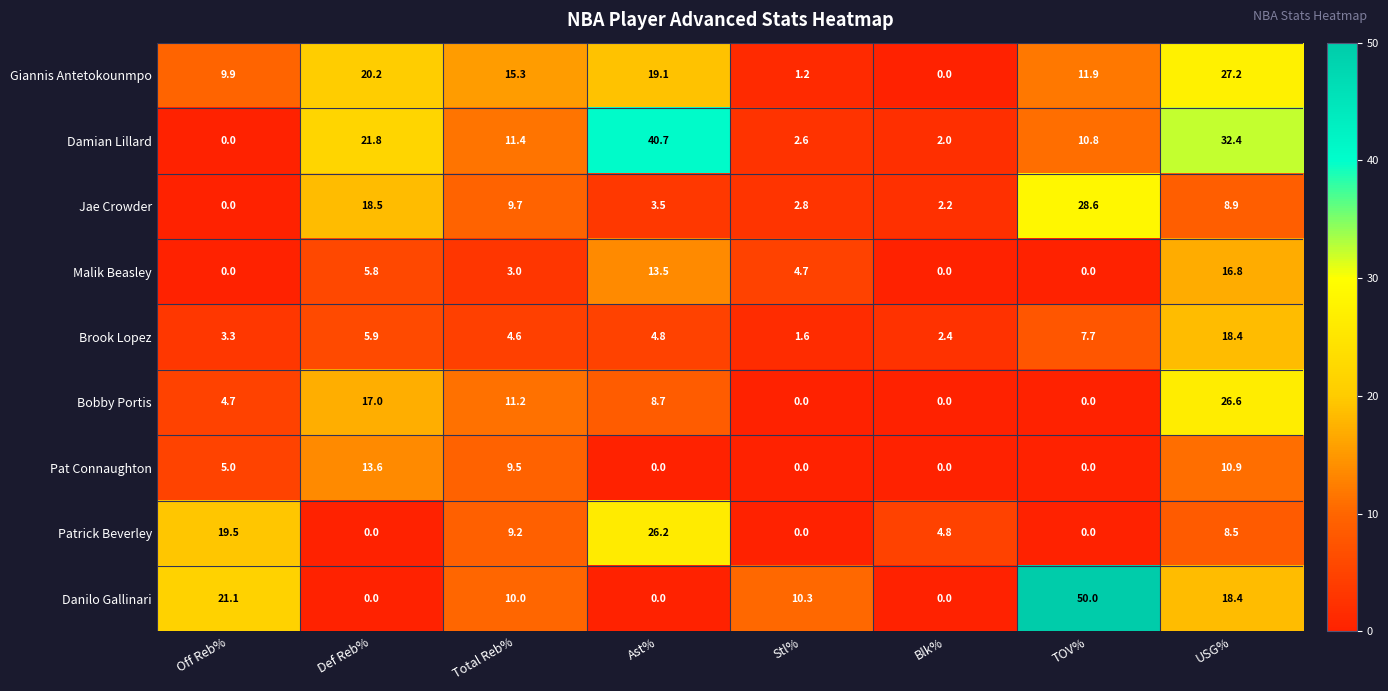

How many values in the Damian Lillard series exceed 11?

4